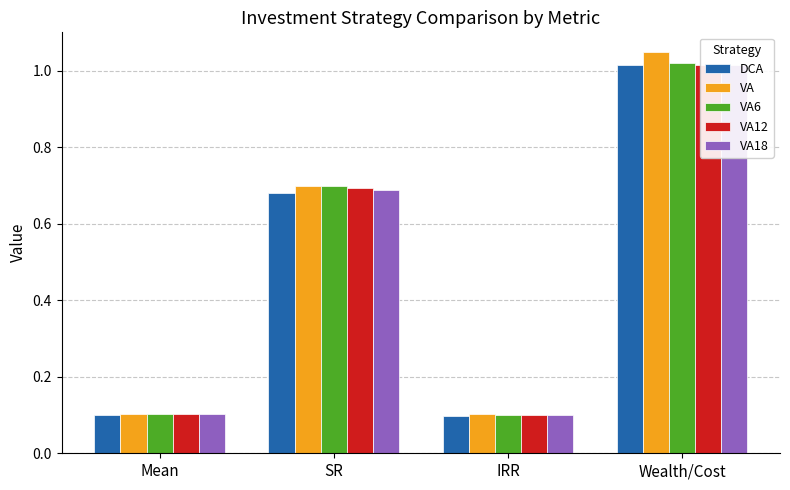

Reading right to left, list all the values displayed in this chart.

DCA: Wealth/Cost=1.0	IRR=0.1	SR=0.7	Mean=0.1
VA: Wealth/Cost=1.0	IRR=0.1	SR=0.7	Mean=0.1
VA6: Wealth/Cost=1.0	IRR=0.1	SR=0.7	Mean=0.1
VA12: Wealth/Cost=1.0	IRR=0.1	SR=0.7	Mean=0.1
VA18: Wealth/Cost=1.0	IRR=0.1	SR=0.7	Mean=0.1